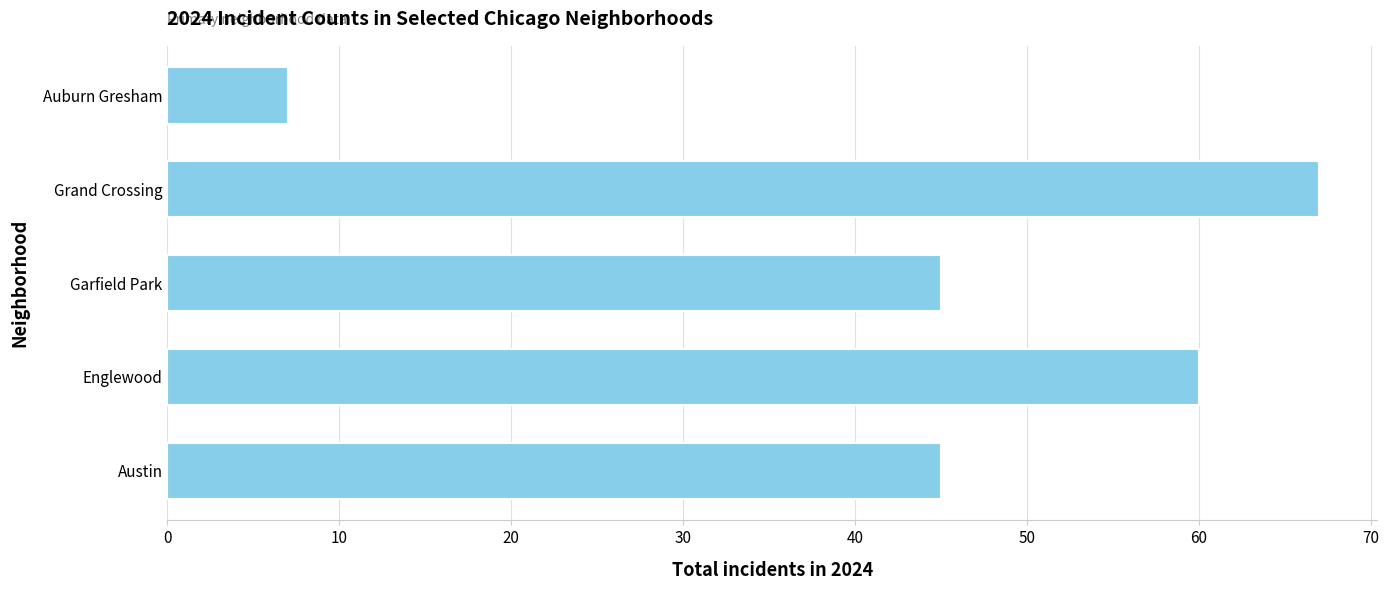

Which category has the lowest value across all series?

Auburn Gresham